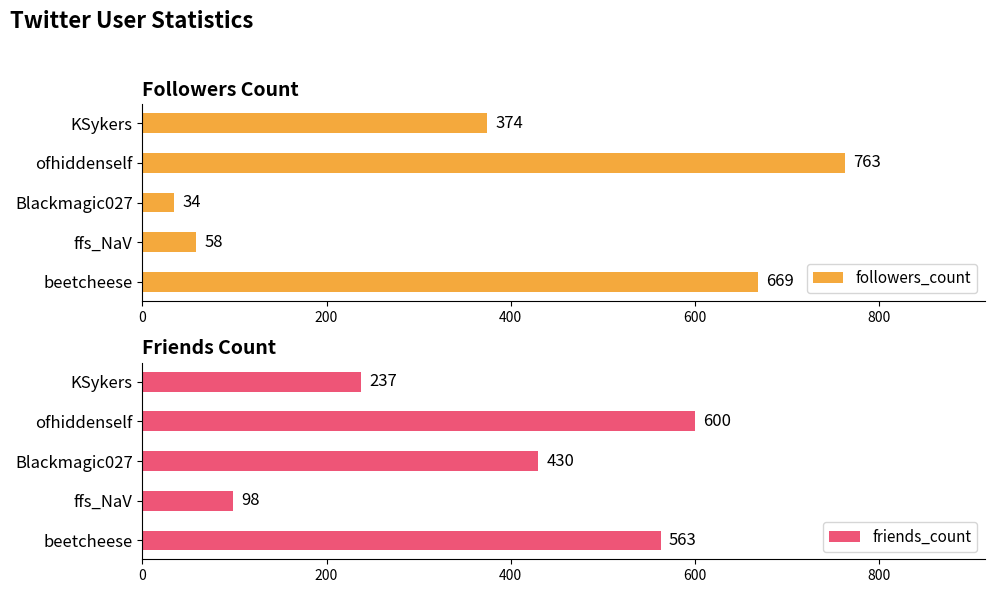

Is it true that friends_count equals 430 at 400?

True